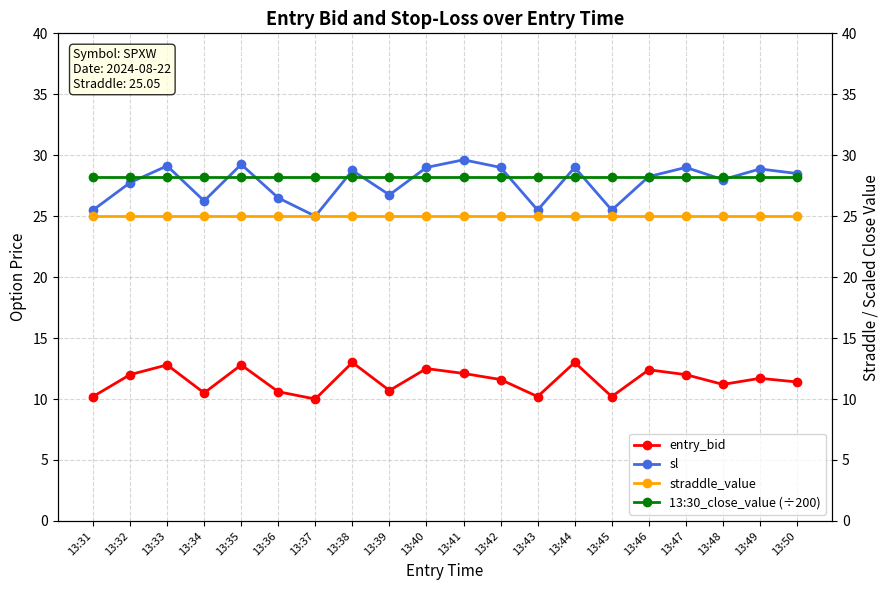

What is the value of the sl point at the 20th from the left?

28.5